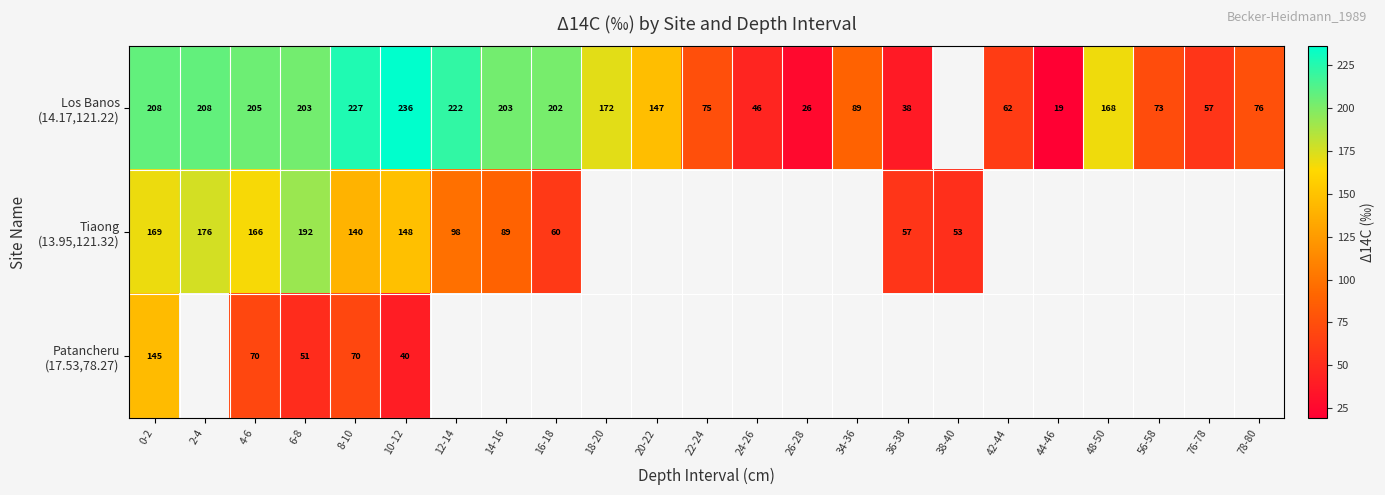

How many series are shown in this chart?

3